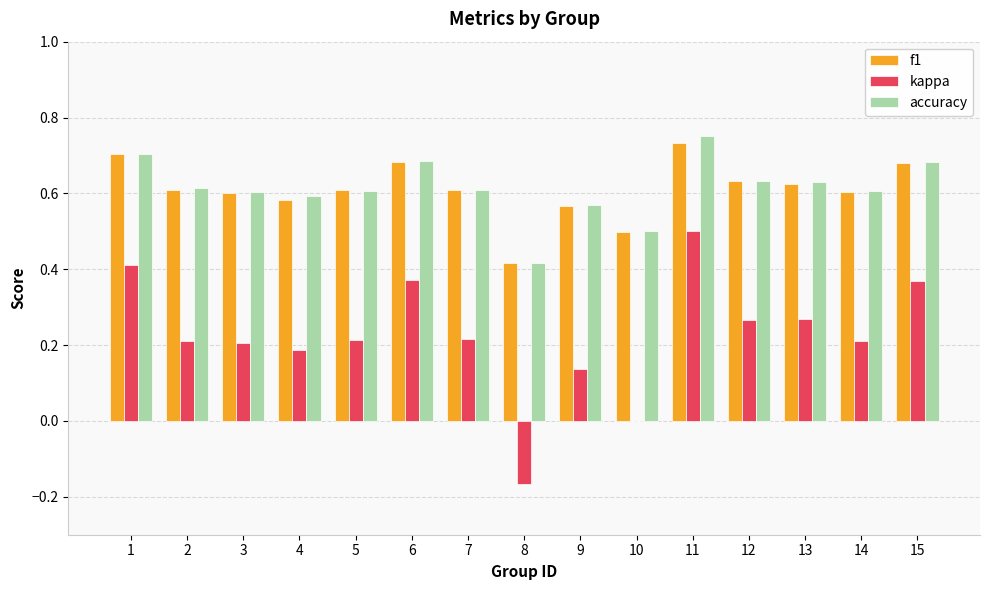

Is it true that accuracy equals 1.1 at 11?

False